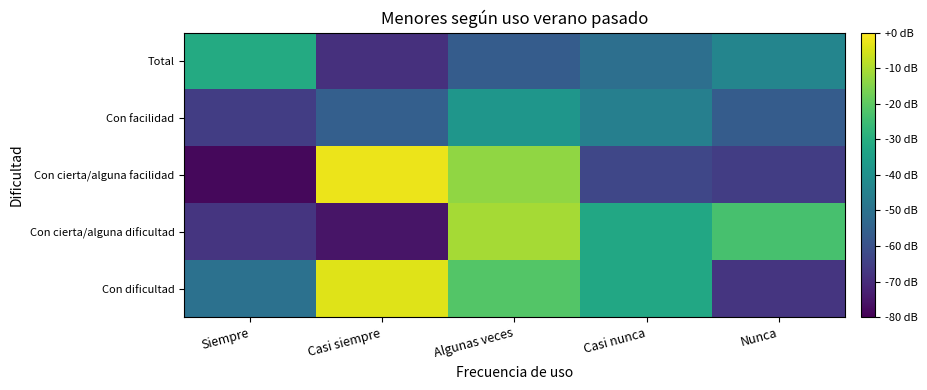

Reading left to right, what are all the values shown in this chart?

Con dificultad: Siempre=-50.0	Casi siempre=-3.9	Algunas veces=-21.4	Casi nunca=-32.1	Nunca=-67.5
Con cierta/alguna dificultad: Siempre=-67.5	Casi siempre=-75.4	Algunas veces=-10.7	Casi nunca=-31.9	Nunca=-23.4
Con cierta/alguna facilidad: Siempre=-78.4	Casi siempre=-2.4	Algunas veces=-13.4	Casi nunca=-63.0	Nunca=-65.5
Con facilidad: Siempre=-65.3	Casi siempre=-55.7	Algunas veces=-38.0	Casi nunca=-45.4	Nunca=-56.7
Total: Siempre=-31.1	Casi siempre=-68.8	Algunas veces=-56.6	Casi nunca=-50.7	Nunca=-43.5